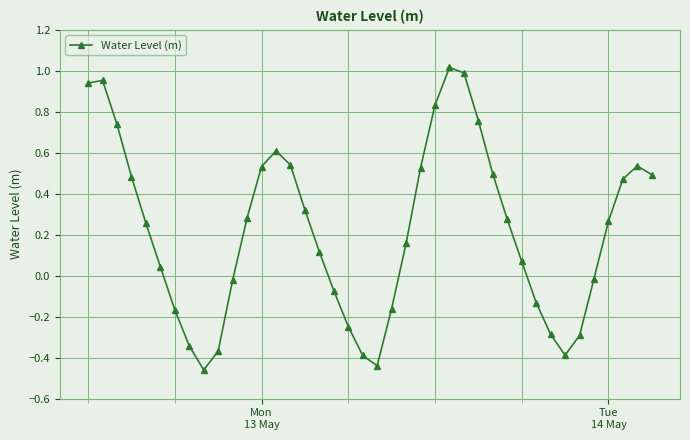

True or false: there are more than 1 points higher than both neighbors.

True